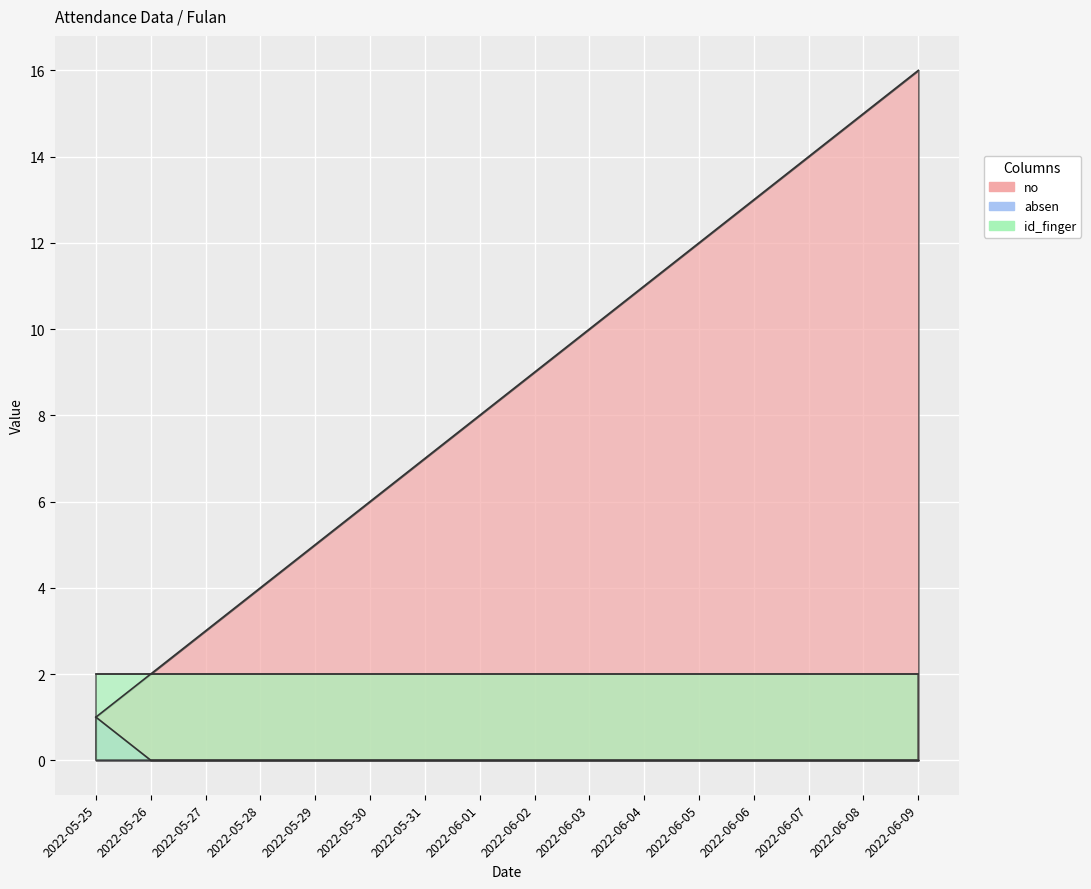

True or false: no and absen cross at least once.

False